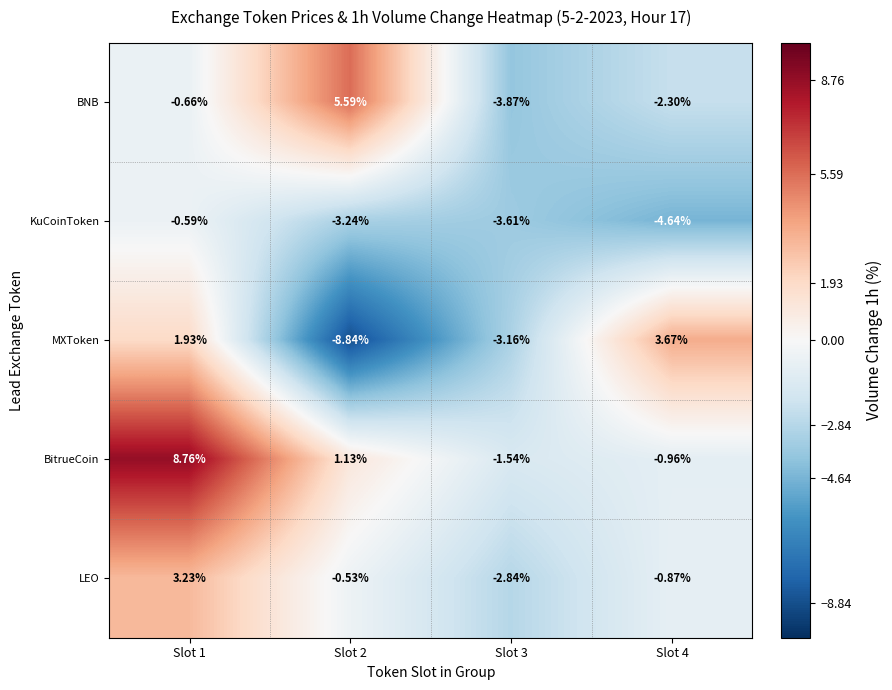

How many data points in BitrueCoin are above 1?

2